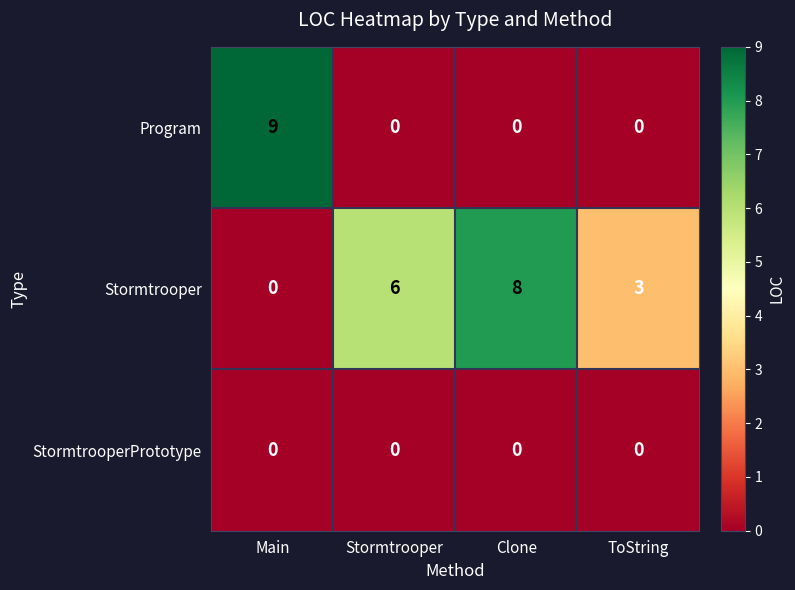

How many Stormtrooper values are between 3 and 8?

3